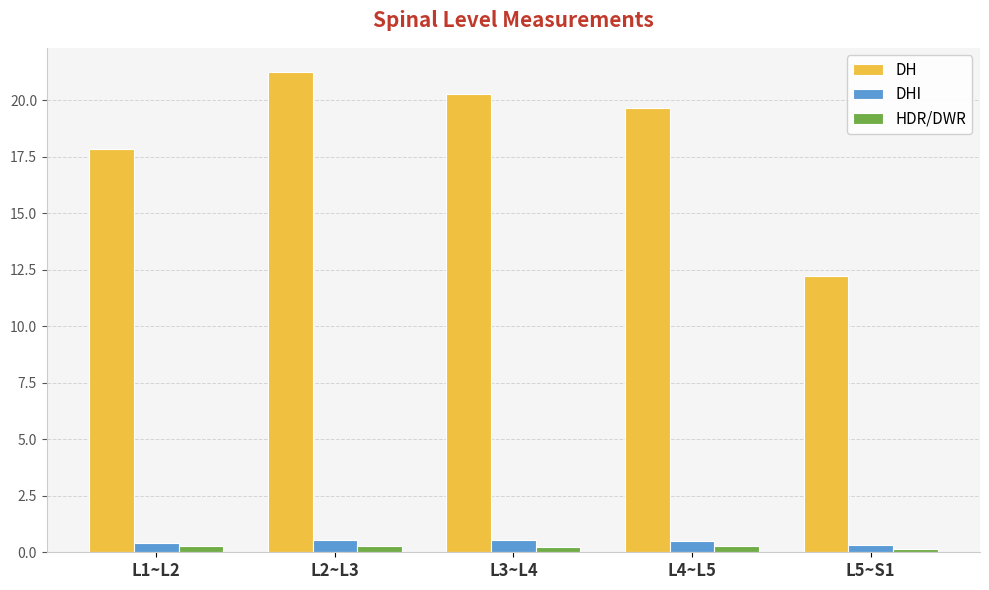

At which category is the sum across all series the highest?

L2~L3